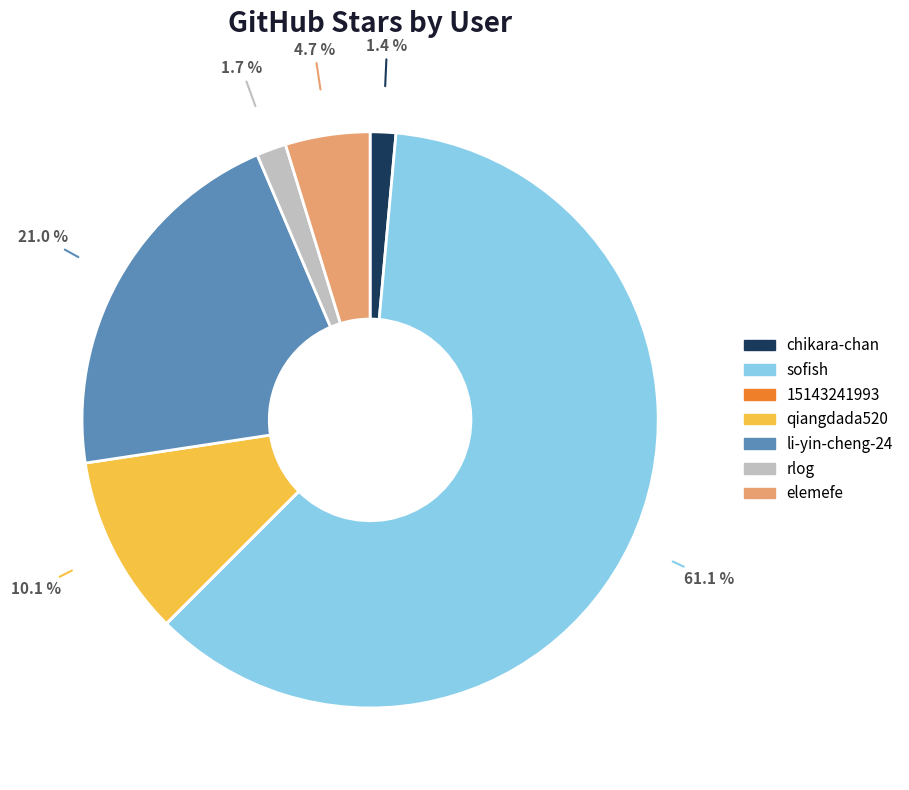

True or false: rlog accounts for 2% of the total.

True